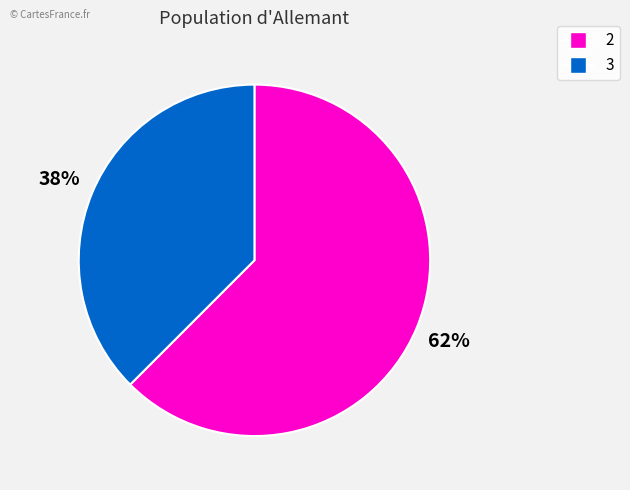

Is there any slice that represents more than half of the pie?

Yes